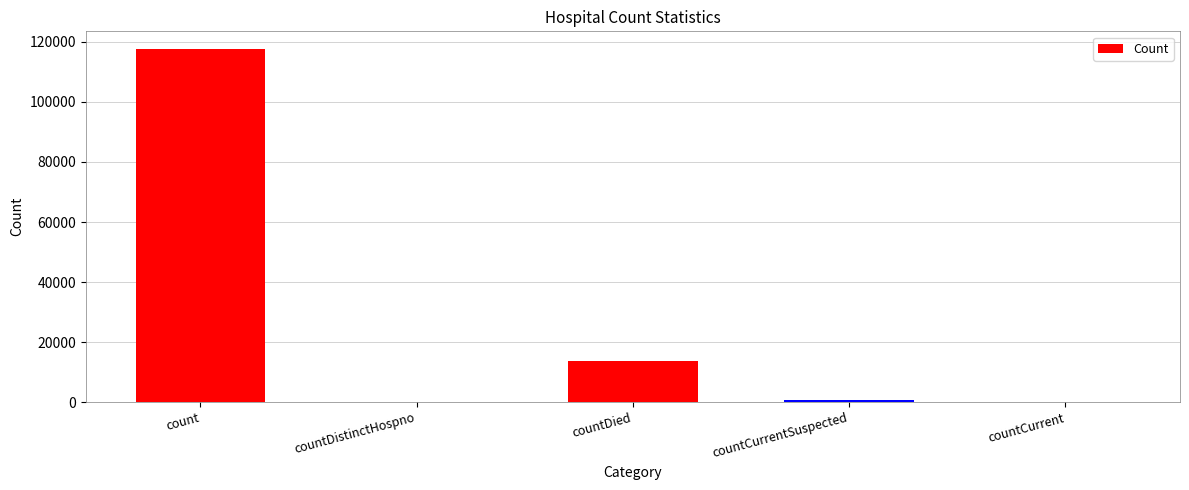

True or false: the data shows 40314 at countDistinctHospno.

False